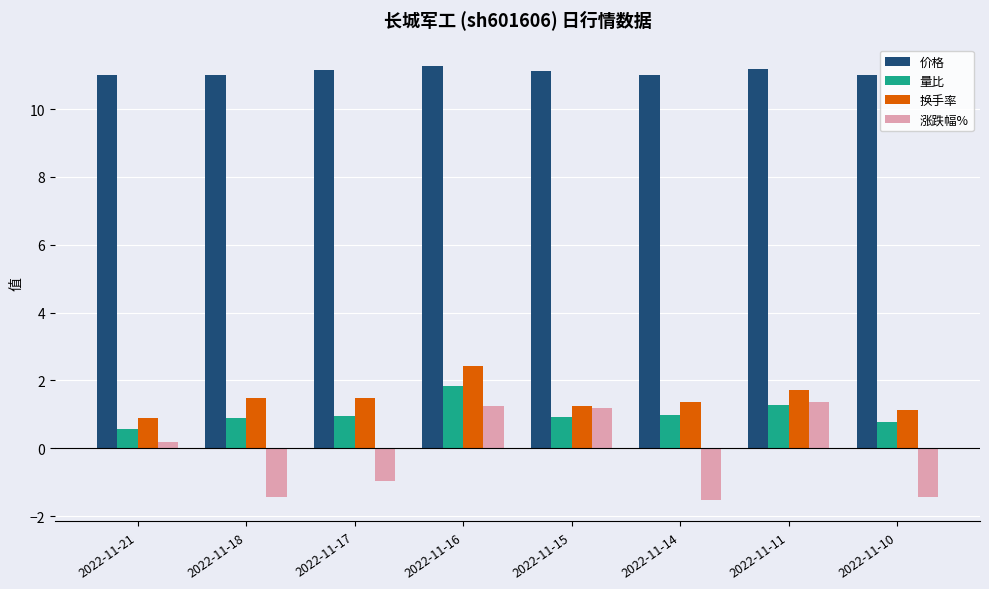

Which series changed the most between 2022-11-15 and 2022-11-10?

涨跌幅%